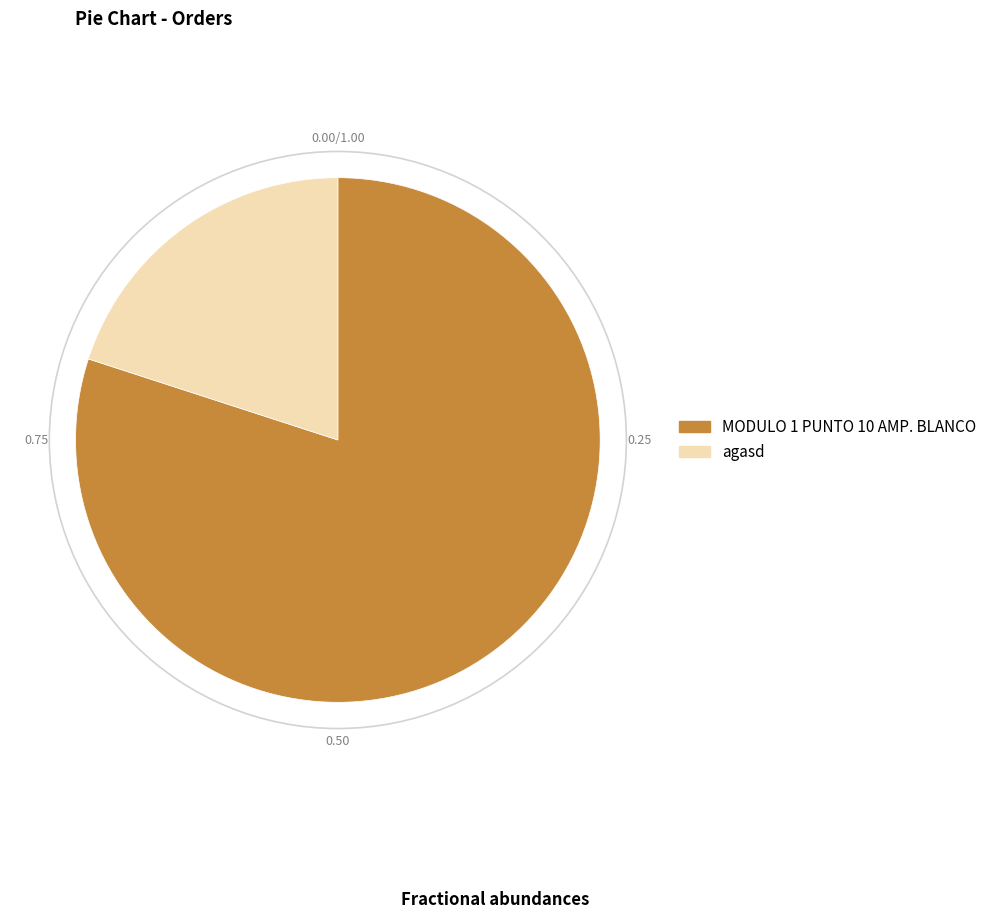

True or false: agasd accounts for 27% of the total.

False